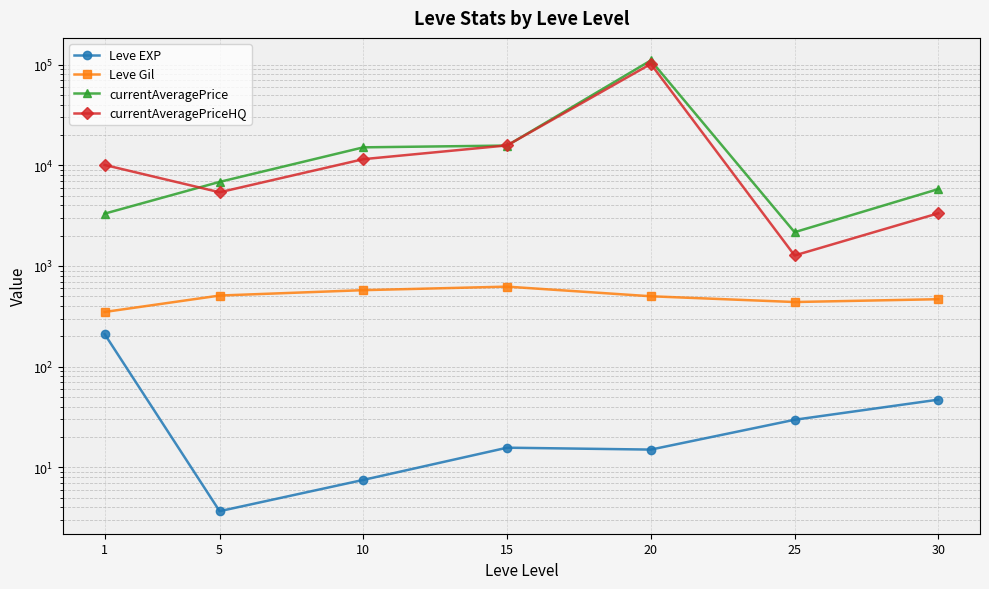

What are all the series names shown in the legend?

Leve EXP, Leve Gil, currentAveragePrice, currentAveragePriceHQ